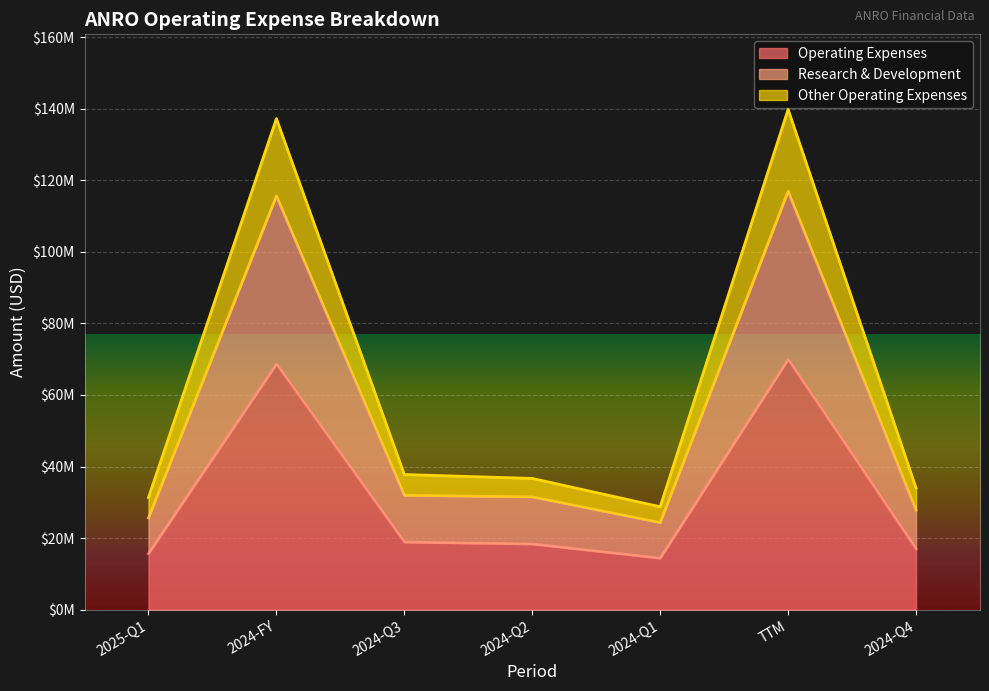

Reading right to left, what are all the values shown in this chart?

Operating Expenses: 2024-Q4=16997000	TTM=69900000	2024-Q1=14386000	2024-Q2=18341000	2024-Q3=18886000	2024-FY=68610000	2025-Q1=15676000
Research & Development: 2024-Q4=27797000	TTM=116918000	2024-Q1=24338000	2024-Q2=31525000	2024-Q3=31946000	2024-FY=115606000	2025-Q1=25650000
Other Operating Expenses: 2024-Q4=33994000	TTM=139800000	2024-Q1=28772000	2024-Q2=36682000	2024-Q3=37772000	2024-FY=137220000	2025-Q1=31352000